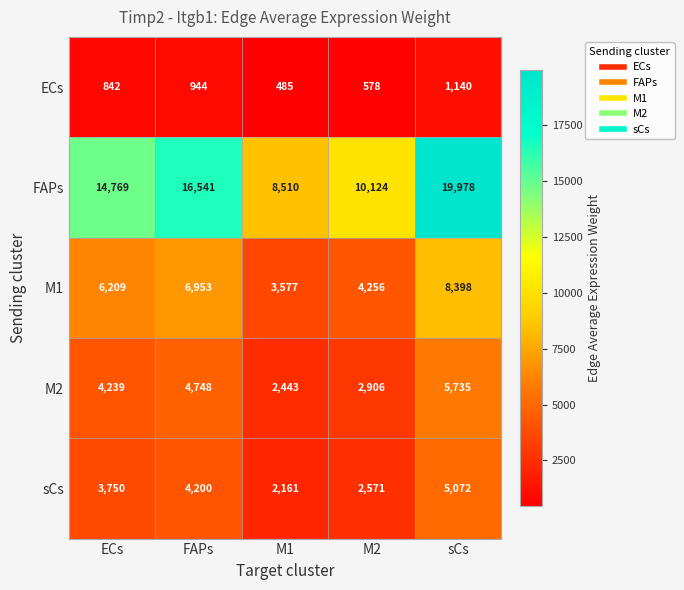

What is the difference between the maximum and second lowest values in the FAPs series?

9854